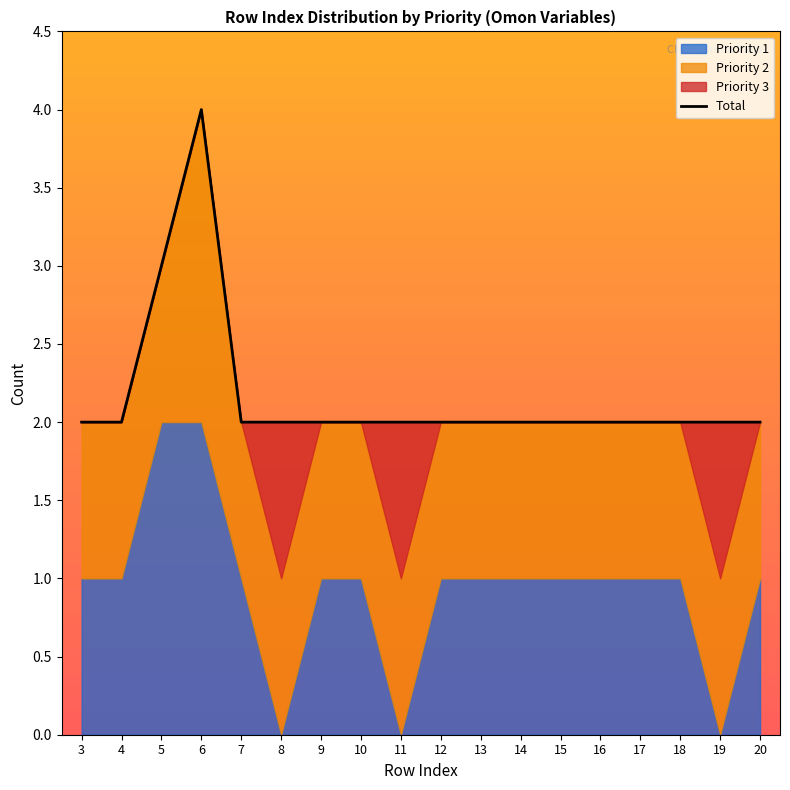

Which label corresponds to the smallest value in the chart?

3